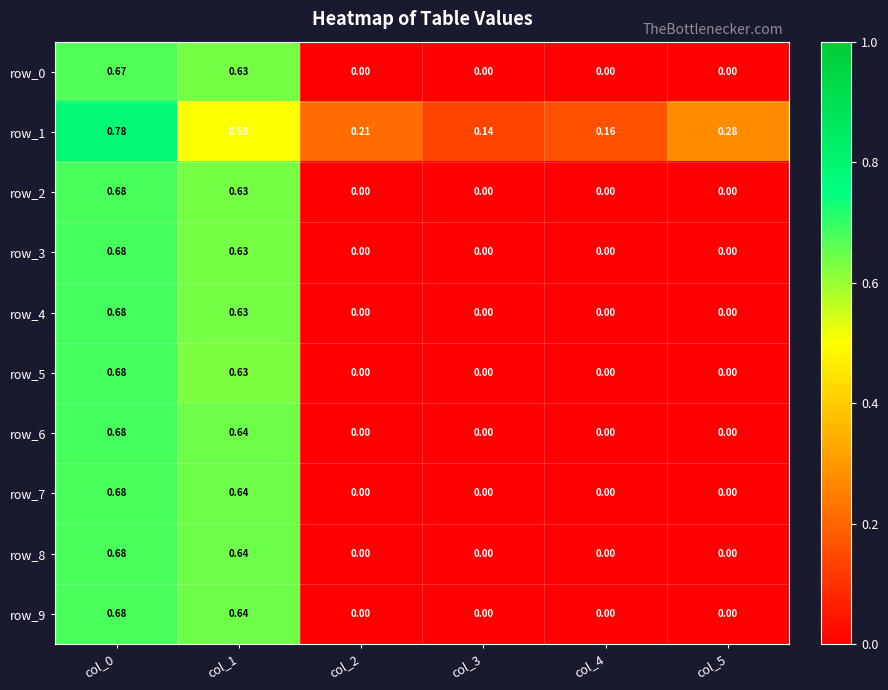

List the labels in order of row_4 value, largest first.

col_0, col_1, col_2, col_3, col_4, col_5